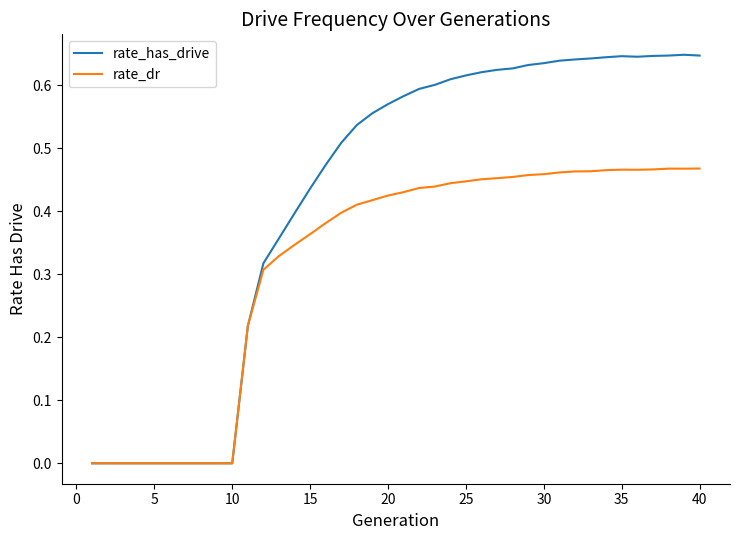

Which series has the largest total across all categories?

rate_has_drive